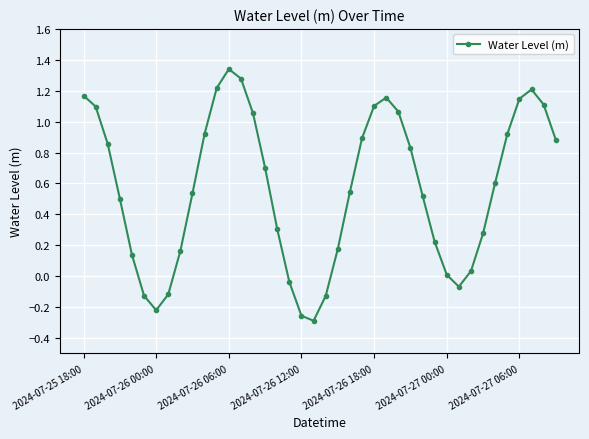

How many points are higher than both their immediate neighbors (excluding endpoints)?

3